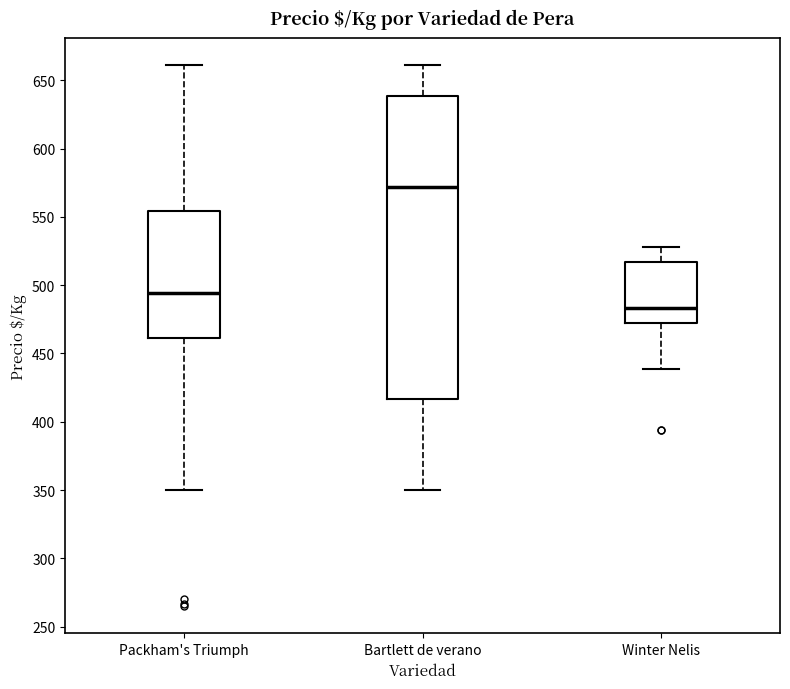

Reading left to right, transcribe this box plot: for each box, give where its median line is, the range the box spans, and where its two whiskers end, as read against the y-axis. The values are not printed on the chart, so give them approximately, as read against the axis.

Packham's Triumph: median 495, box 460 to 555, whiskers 350 to 660
Bartlett de verano: median 570, box 415 to 640, whiskers 350 to 660
Winter Nelis: median 485, box 470 to 515, whiskers 440 to 530